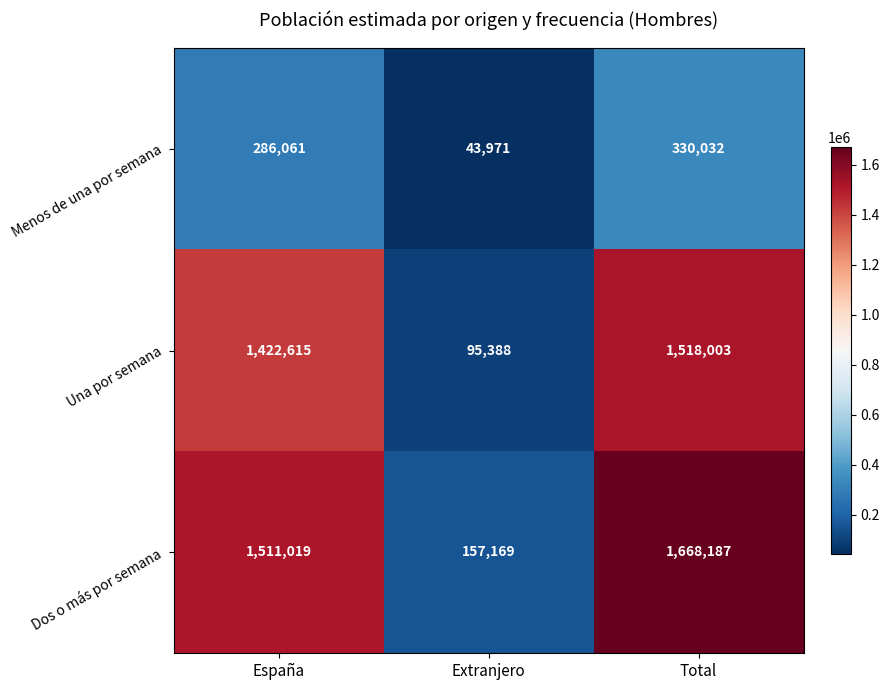

Reading right to left, extract all data points from this chart.

Menos de una por semana: 330032	43971	286061
Una por semana: 1518003	95388	1422615
Dos o más por semana: 1668187	157169	1511019